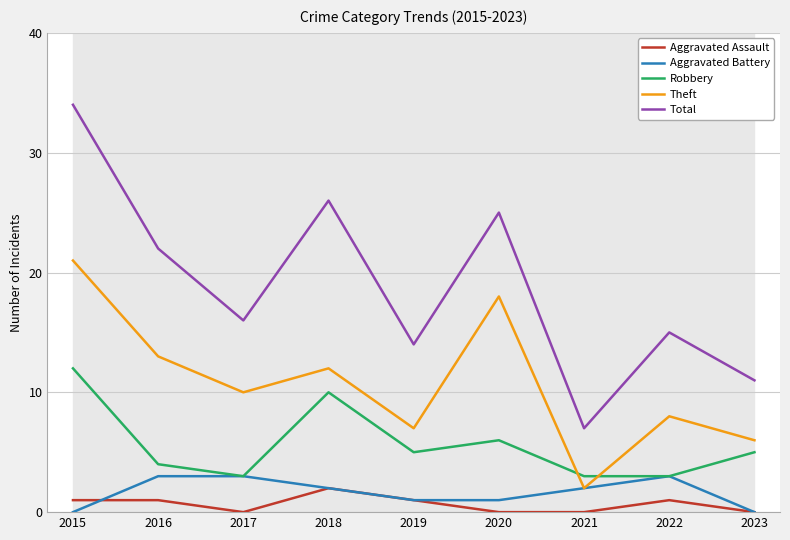

After their last crossing, which series has the higher values: Robbery or Theft?

Theft